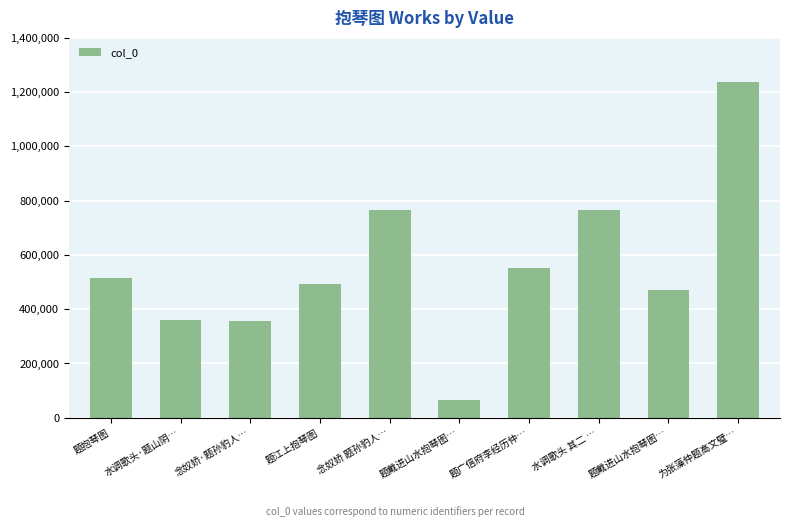

Where does the data first go above 516563?

念奴娇 题孙豹人…